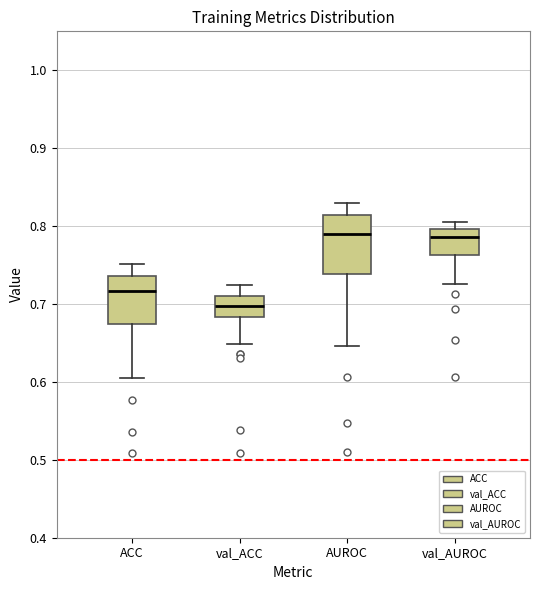

Reading left to right, read every box against the y-axis: the position of its median line, the range the box covers, and the ends of its whiskers. The values are not printed on the chart, so give them approximately, as read against the axis.

ACC: median 0.72, box 0.67 to 0.74, whiskers 0.61 to 0.75
val_ACC: median 0.70, box 0.68 to 0.71, whiskers 0.65 to 0.72
AUROC: median 0.79, box 0.74 to 0.81, whiskers 0.65 to 0.83
val_AUROC: median 0.79, box 0.76 to 0.80, whiskers 0.73 to 0.80 (just above the box's upper edge)